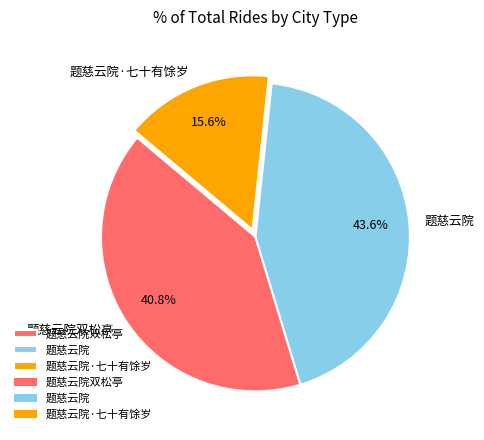

What percentage is the 题慈云院 slice, to the nearest percent?

44%